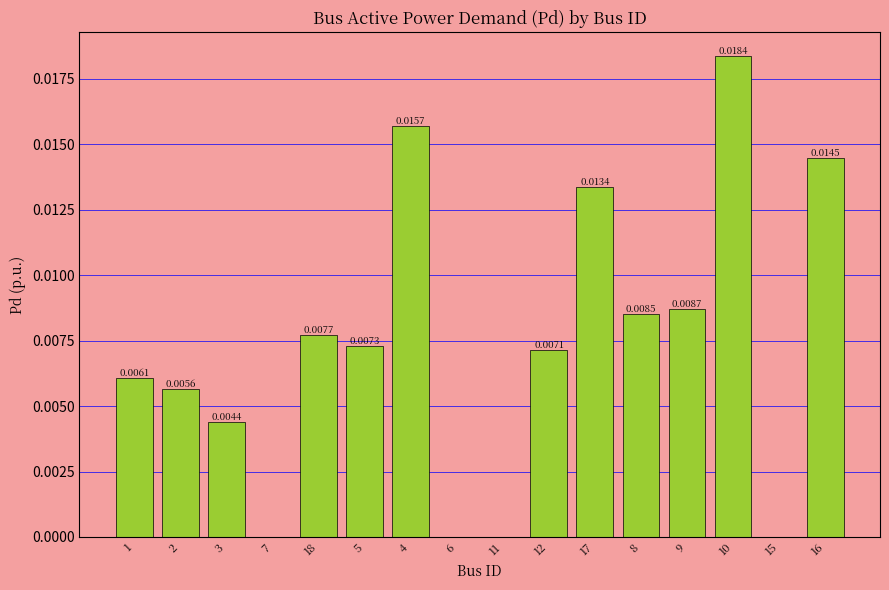

Between 8 and 3, which is larger?

8